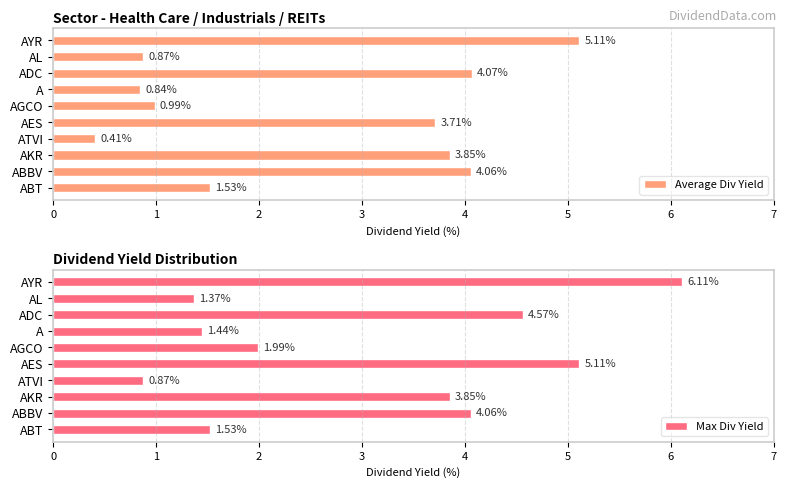

List the series in order of their overall mean, lowest first.

Average Div Yield, Max Div Yield